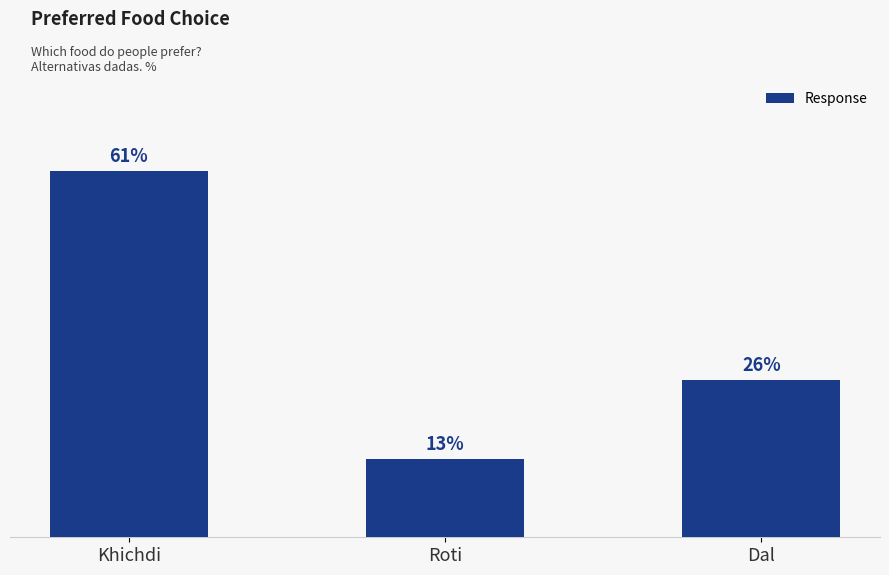

Between Khichdi and Dal, which is larger?

Khichdi